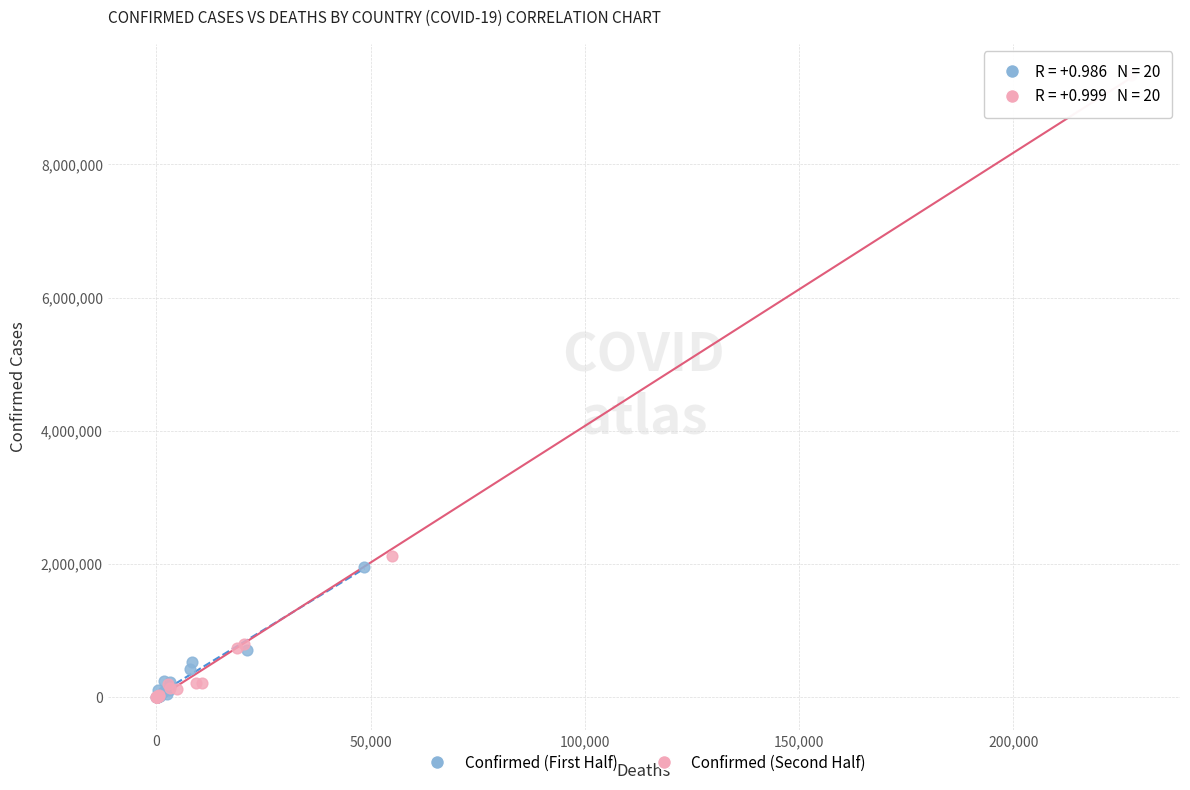

What are all the series names shown in the legend?

Confirmed (First Half), Confirmed (Second Half)